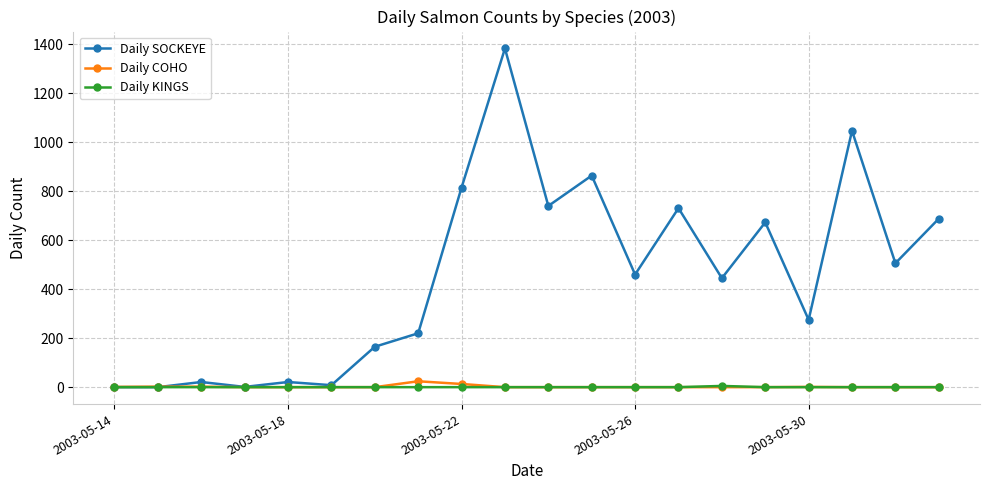

What is the sum of all Daily KINGS values?

5